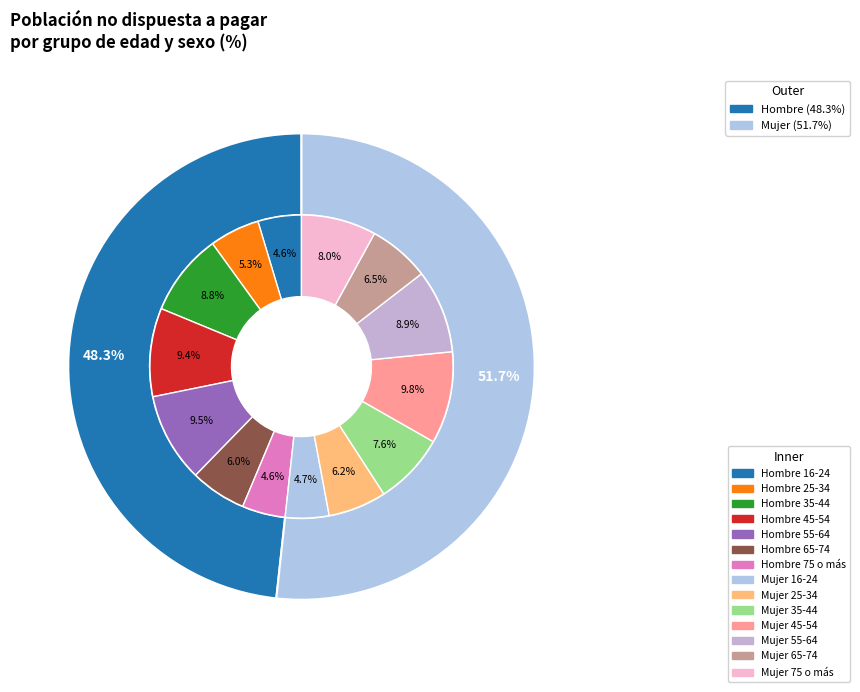

Which category has the biggest portion of the pie?

45-54